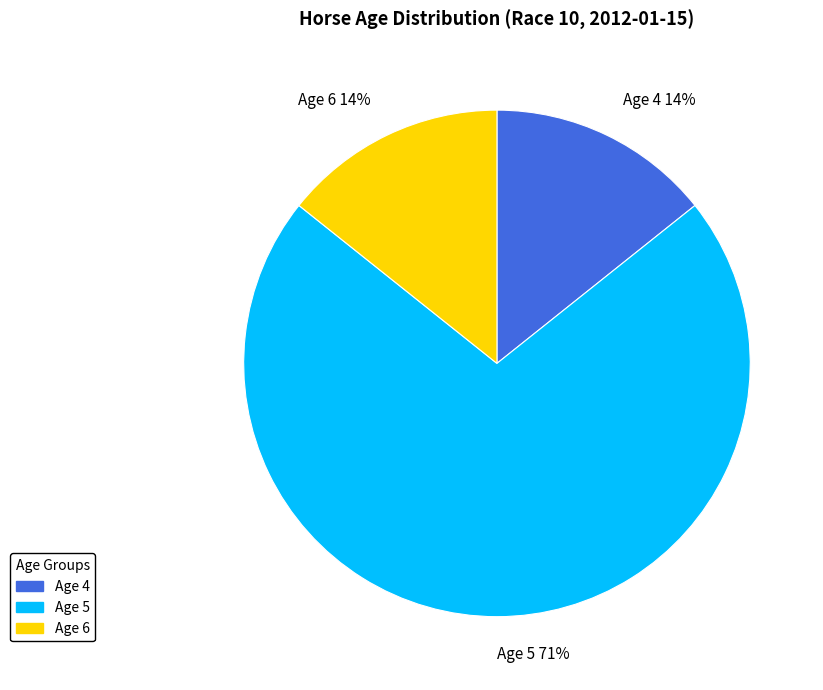

Which slice is the largest?

Age 5